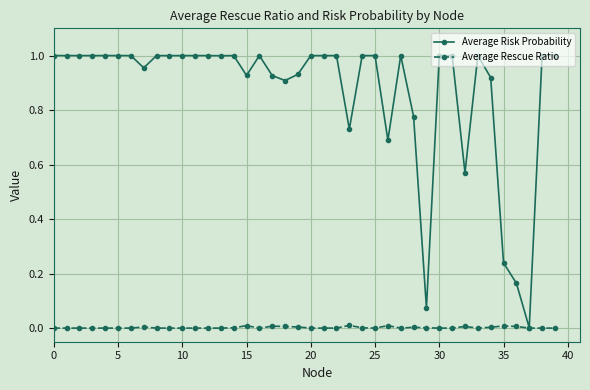

Which series has the widest spread of values?

Average Risk Probability